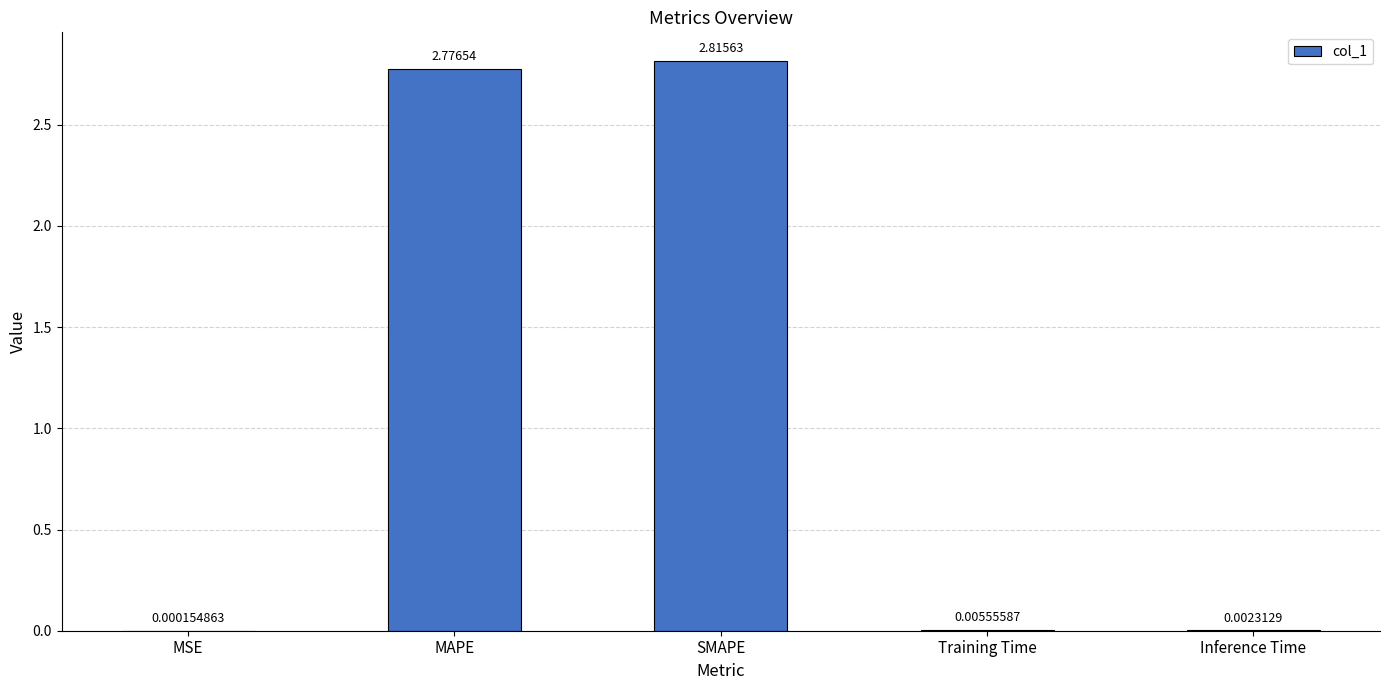

What is the change in value from MSE to MAPE?

+2.8